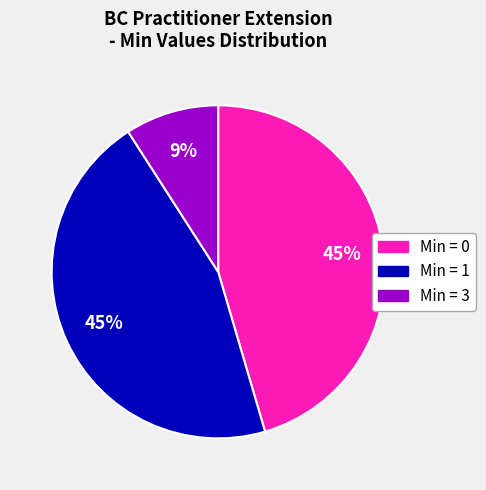

Is it true that Min = 3 is 20% of the pie?

False